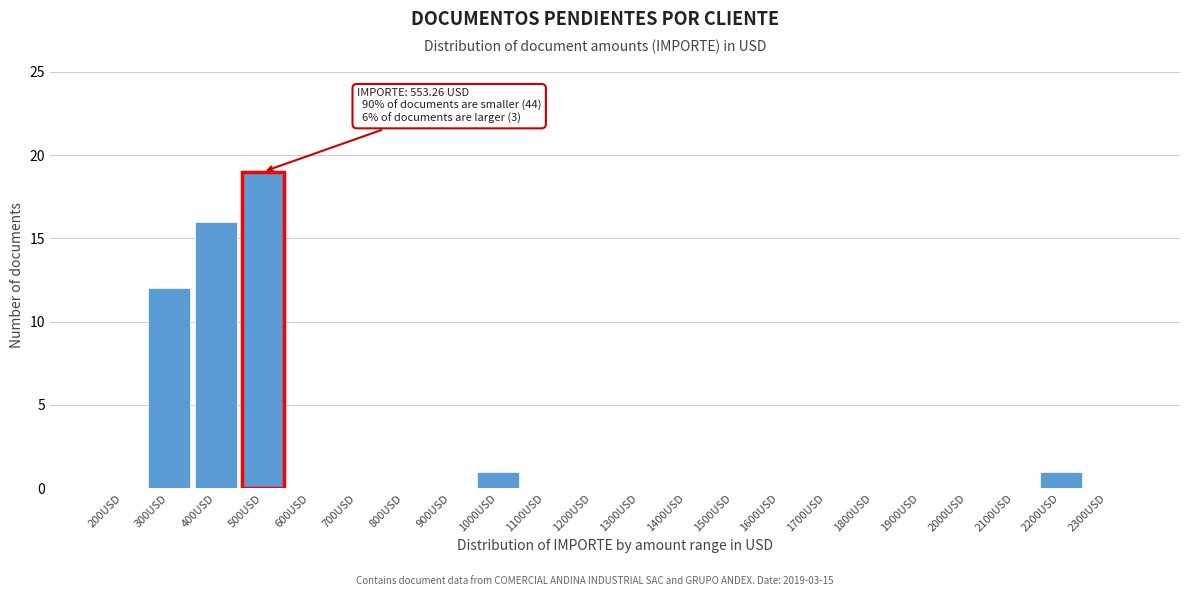

Reading right to left, list all the values displayed in this chart.

2300USD=0	2200USD=1	2100USD=0	2000USD=0	1900USD=0	1800USD=0	1700USD=0	1600USD=0	1500USD=0	1400USD=0	1300USD=0	1200USD=0	1100USD=0	1000USD=1	900USD=0	800USD=0	700USD=0	600USD=0	500USD=19	400USD=16	300USD=12	200USD=0